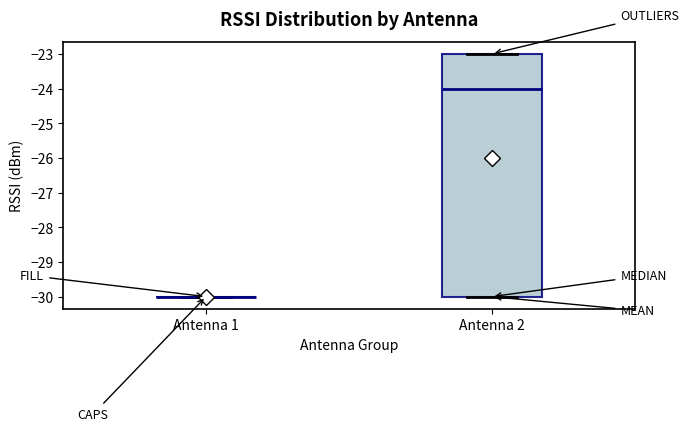

Reading left to right, transcribe this box plot: for each box, give where its median line is, the range the box spans, and where its two whiskers end, as read against the y-axis. The values are not printed on the chart, so give them approximately, as read against the axis.

Antenna 1: box collapsed to a line at -30, whiskers -30 to -30
Antenna 2: median -24, box -30 to -23, whiskers -30 to -23